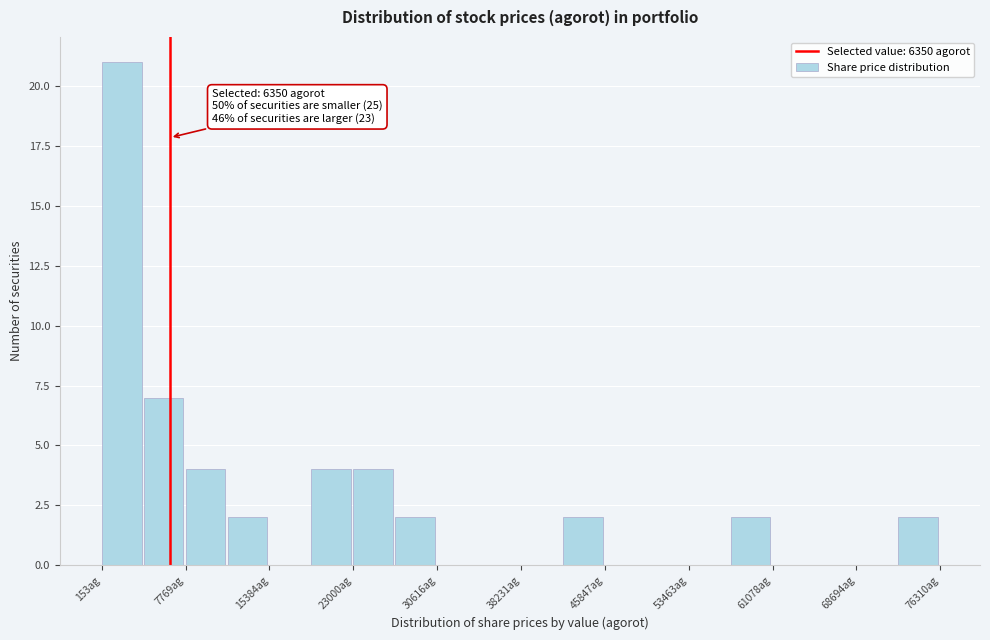

Read against the x-axis, roughly where is the centre of the tallest bar?

2000